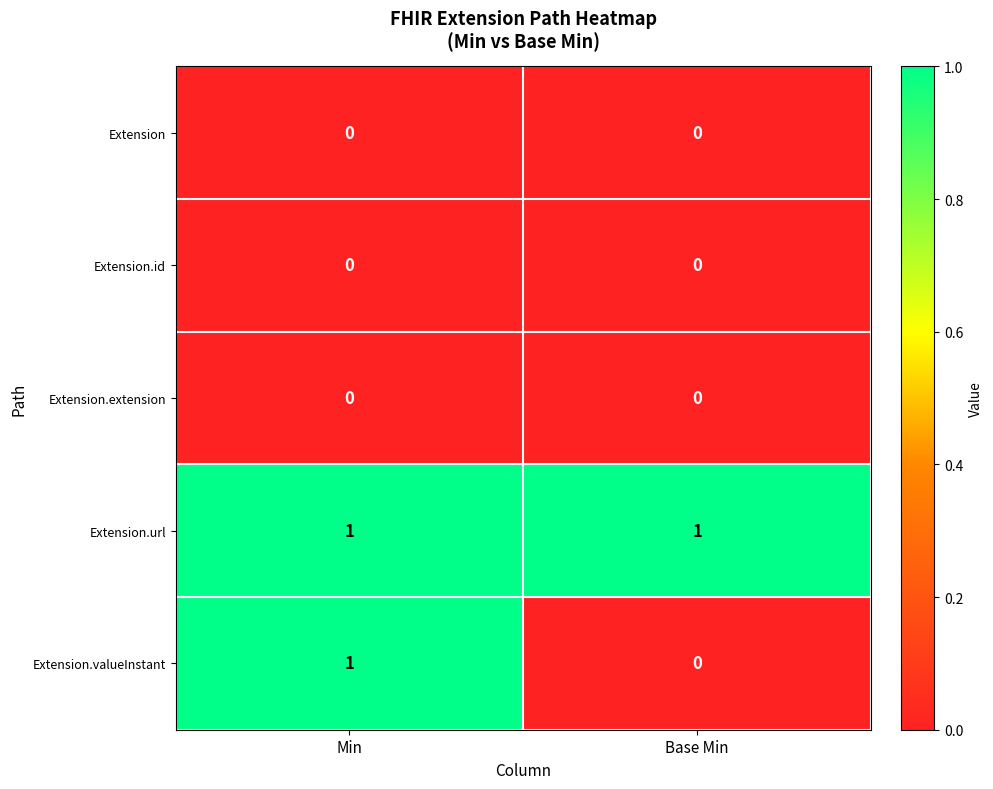

Is it true that Extension.extension equals 0 at Min?

True